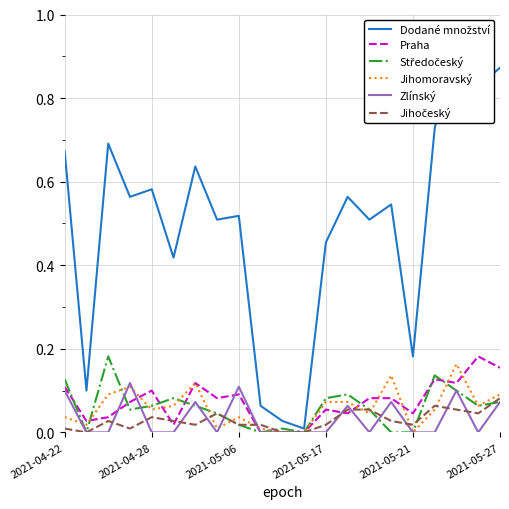

Which series has the largest total across all categories?

Dodané množství